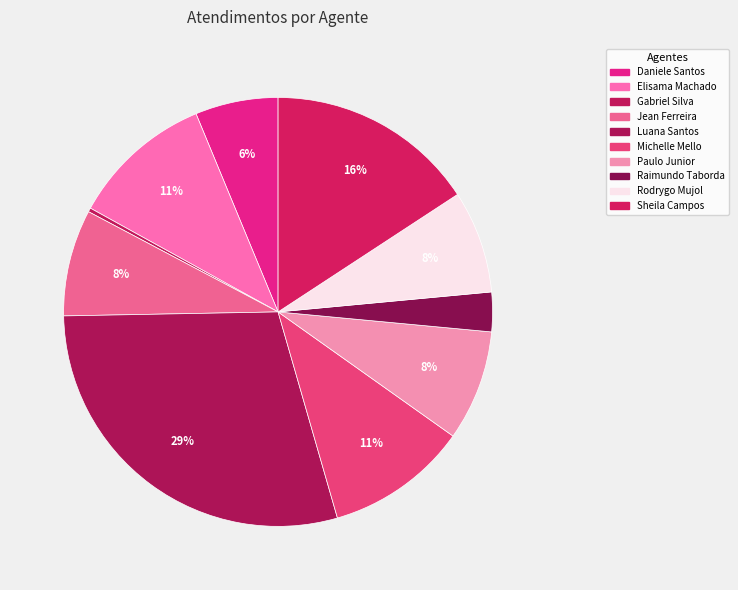

Does any single category account for the majority?

No